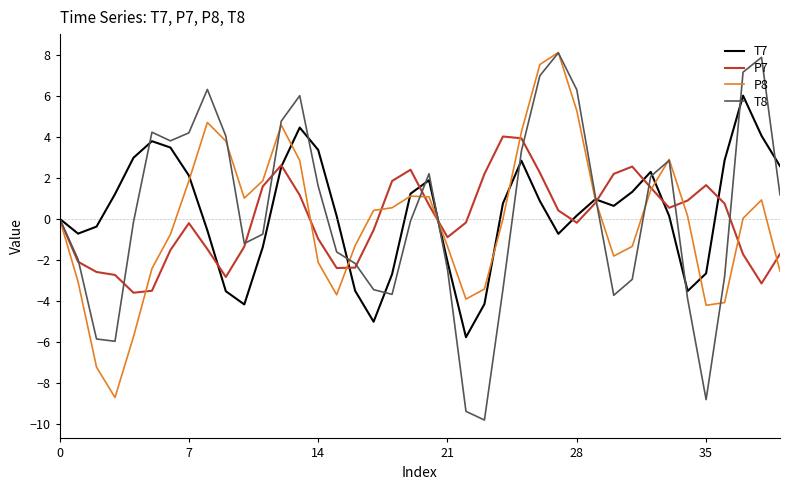

What are all the series names shown in the legend?

T7, P7, P8, T8